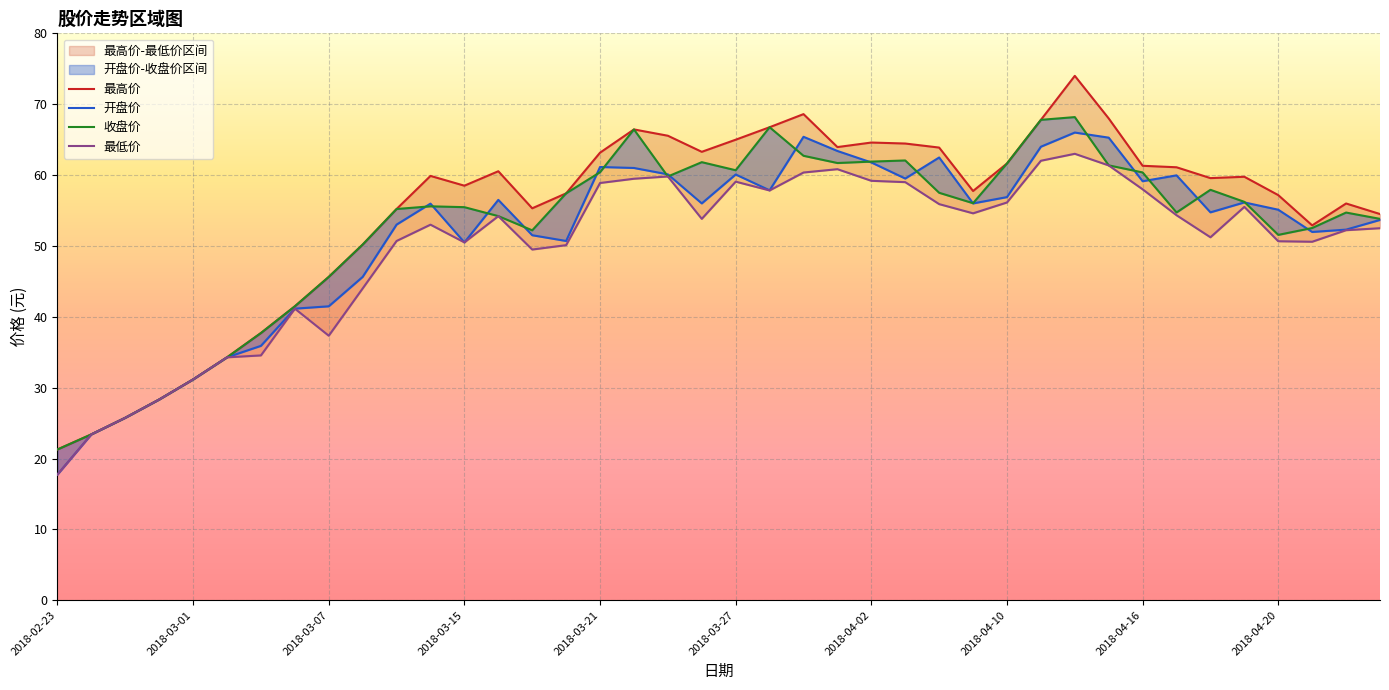

What is the sum of the 收盘价 values at 2018-03-16 and 2018-03-06?

95.7